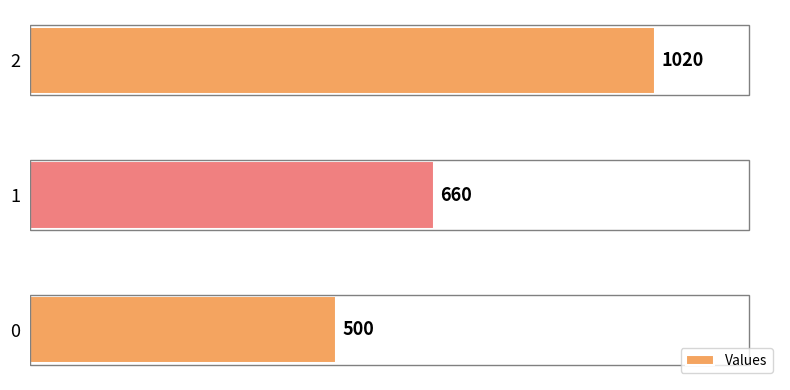

How many values are between 500 and 1020?

3